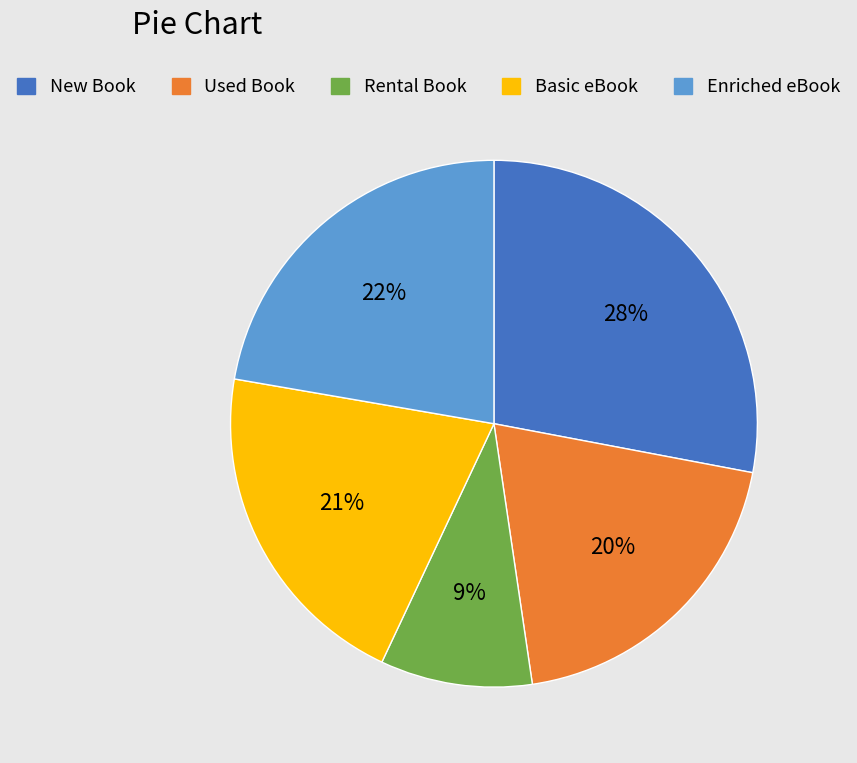

What percentage is the Rental Book slice, to the nearest percent?

9%